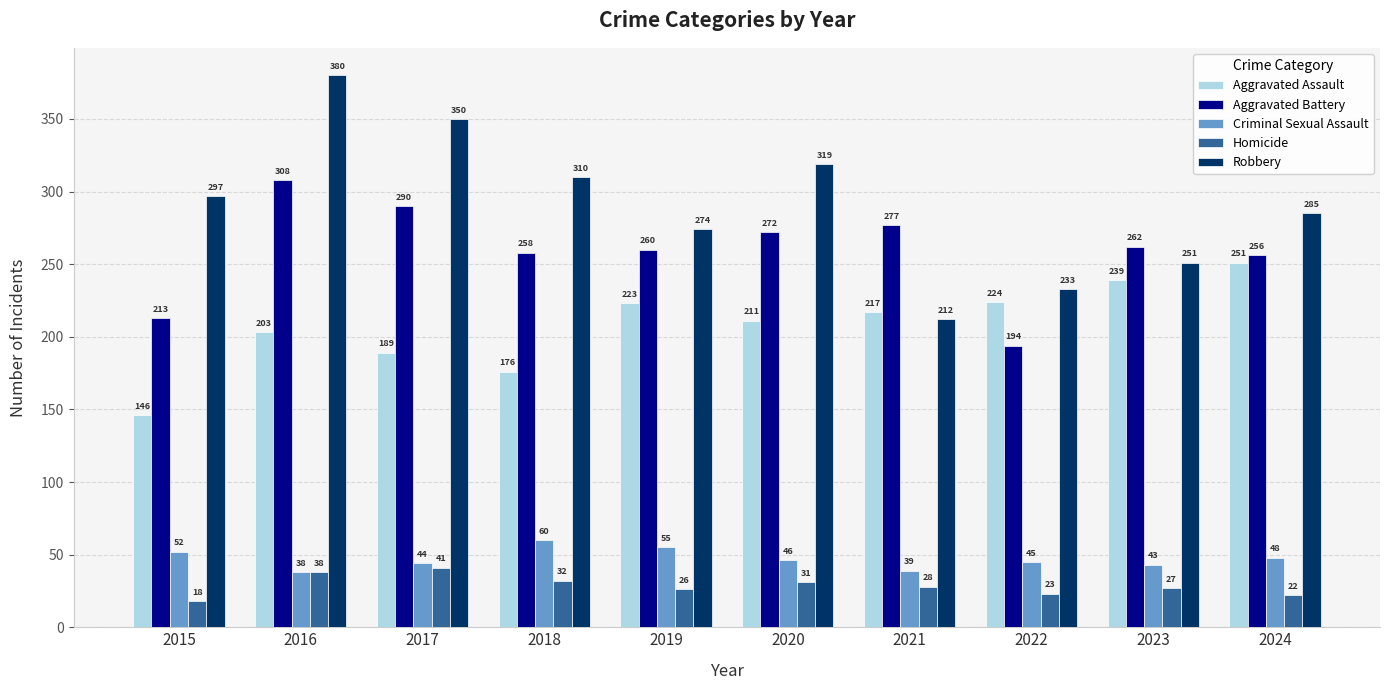

Reading left to right, transcribe all the data shown in this chart.

Aggravated Assault: 146	203	189	176	223	211	217	224	239	251
Aggravated Battery: 213	308	290	258	260	272	277	194	262	256
Criminal Sexual Assault: 52	38	44	60	55	46	39	45	43	48
Homicide: 18	38	41	32	26	31	28	23	27	22
Robbery: 297	380	350	310	274	319	212	233	251	285